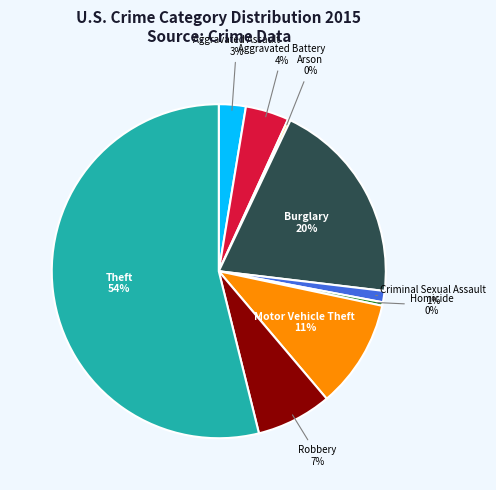

What is the largest slice in the pie chart?

Theft